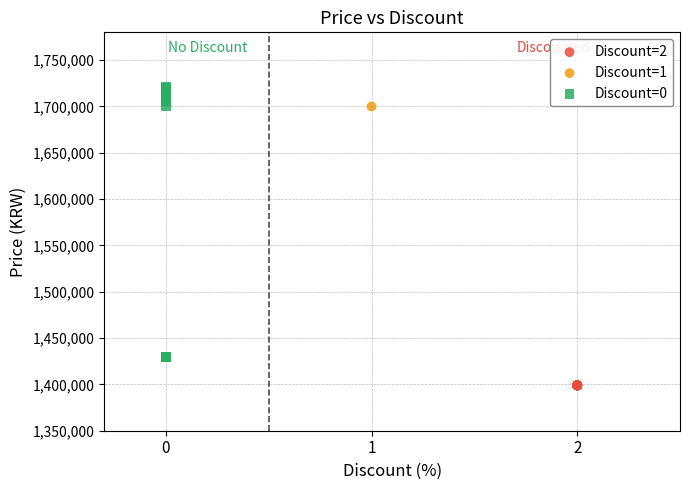

Which series contains the highest Y value?

Discount=0